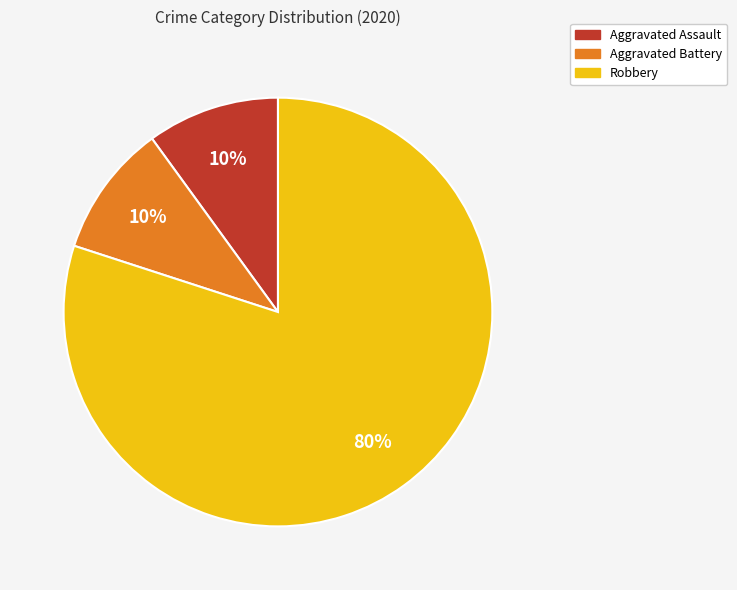

What percentage is the Aggravated Battery slice, to the nearest percent?

10%